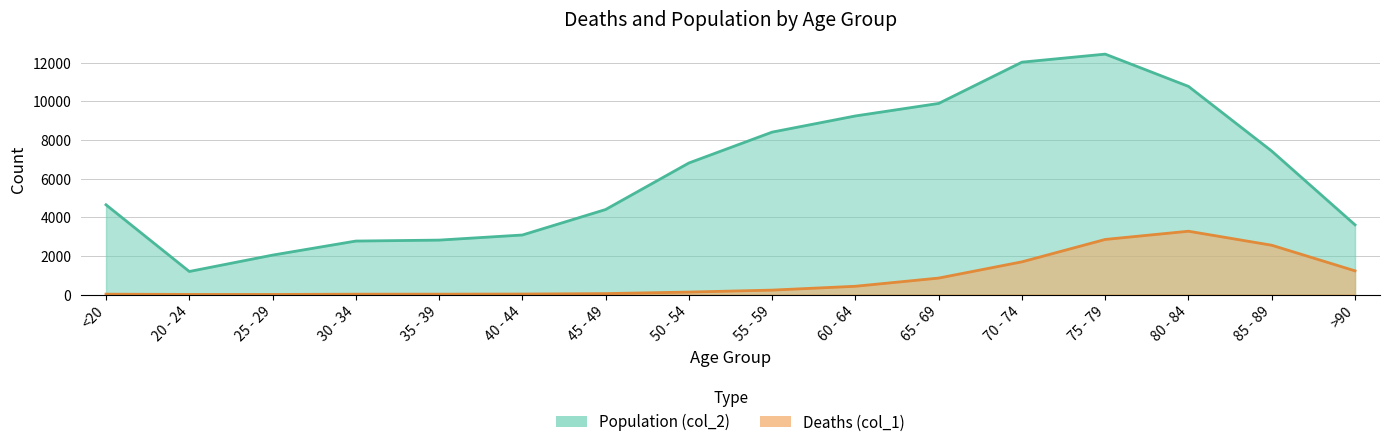

At which category does the chart reach its minimum across all series?

25 - 29